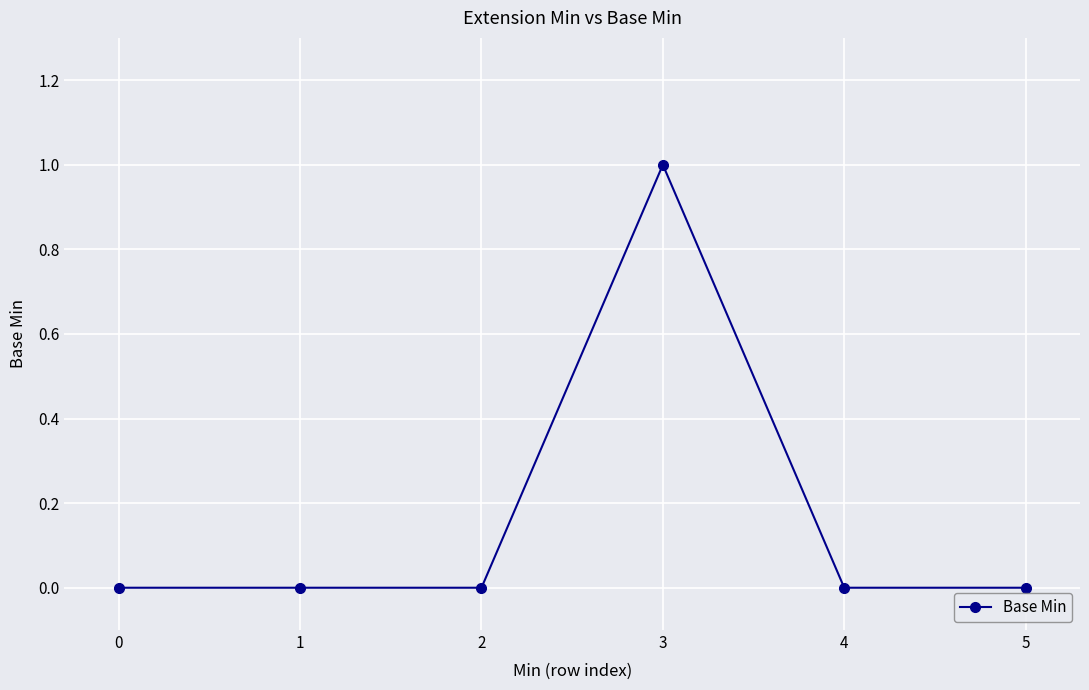

What is the difference between the maximum and minimum values?

1